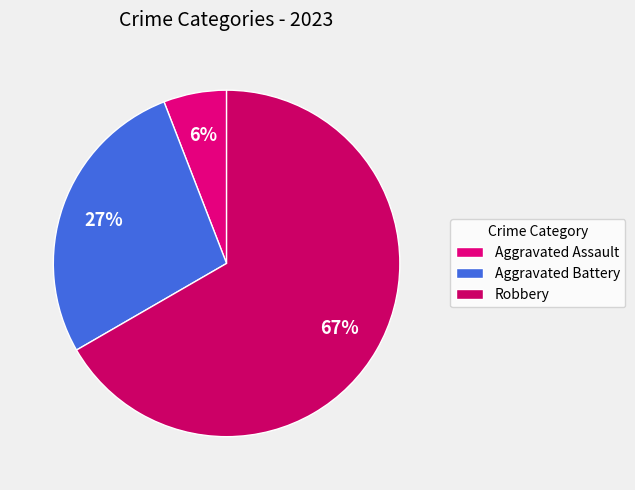

Which category has the biggest portion of the pie?

Robbery